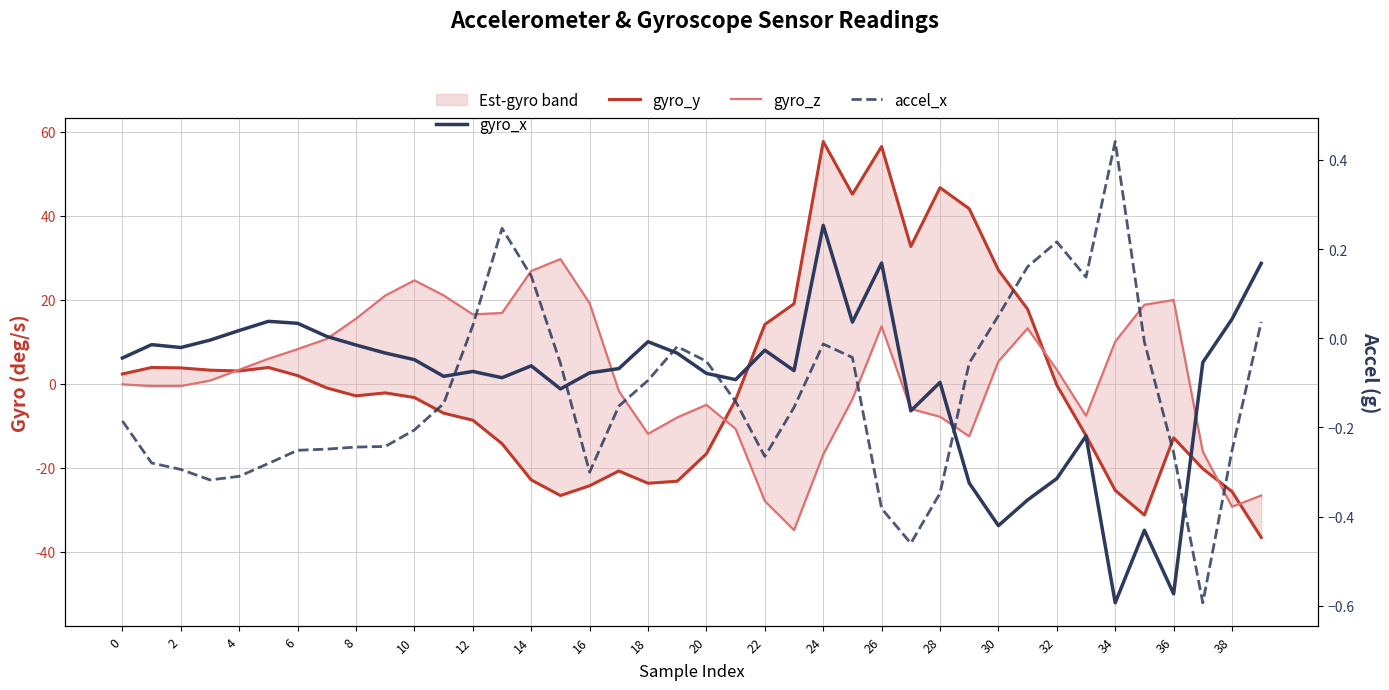

What is the sum of all gyro_y values?

14.3